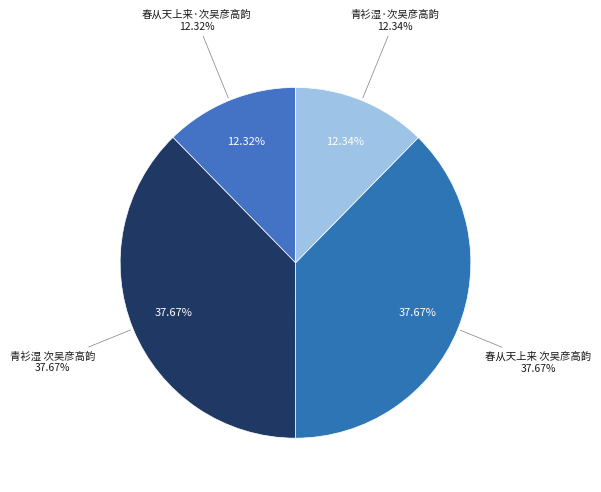

Is it true that 青衫湿 次吴彦高韵 is 38% of the pie?

True